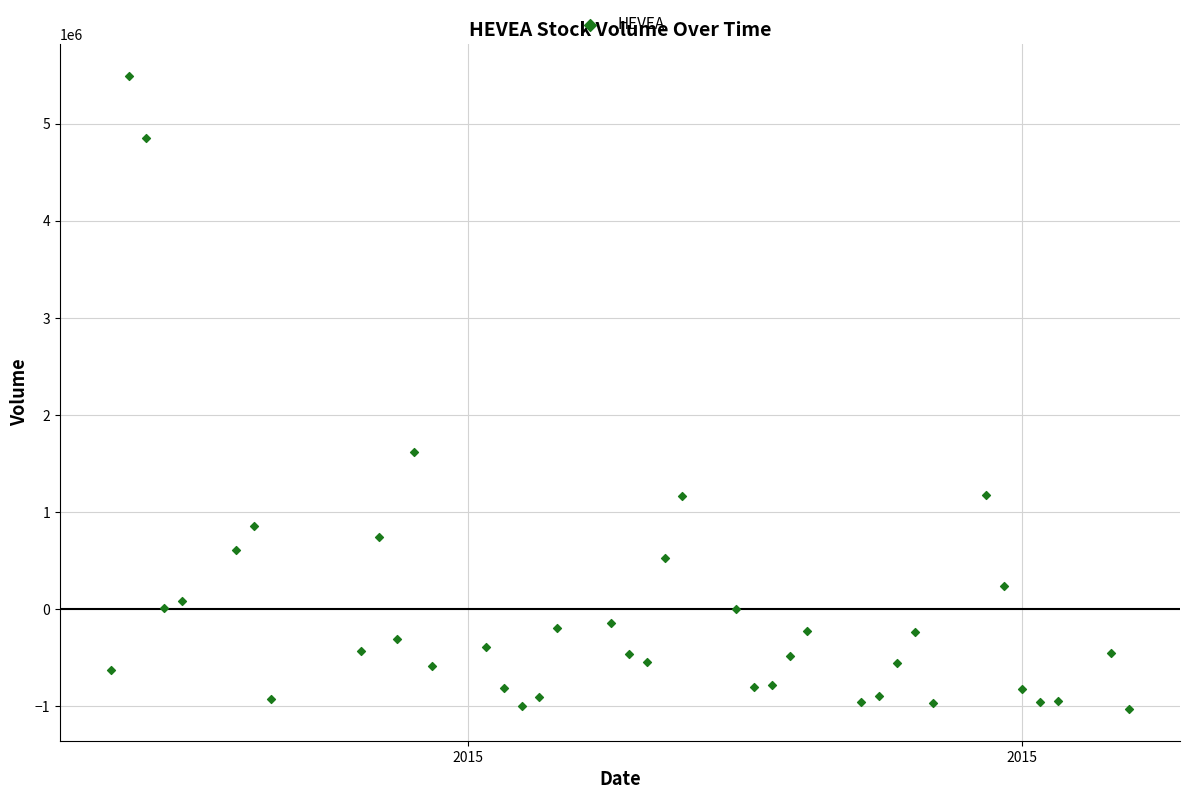

What is the range of X values (max minus min)?

57